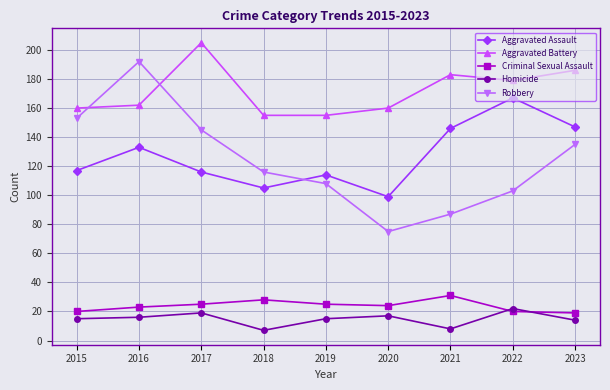

How many interior local valleys does the Robbery series have?

1